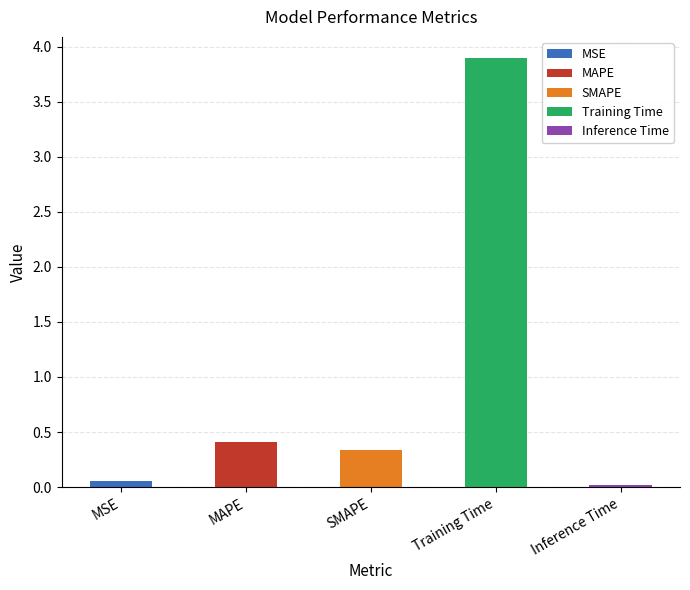

What is the label of the 2nd bar from the right?

Training Time